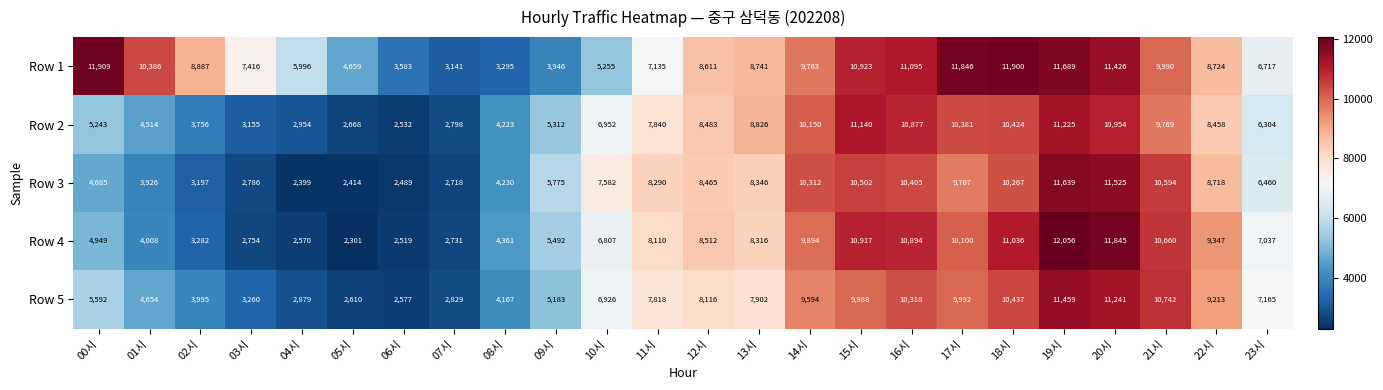

What is the spread (max minus min) of values at 17시?

2139